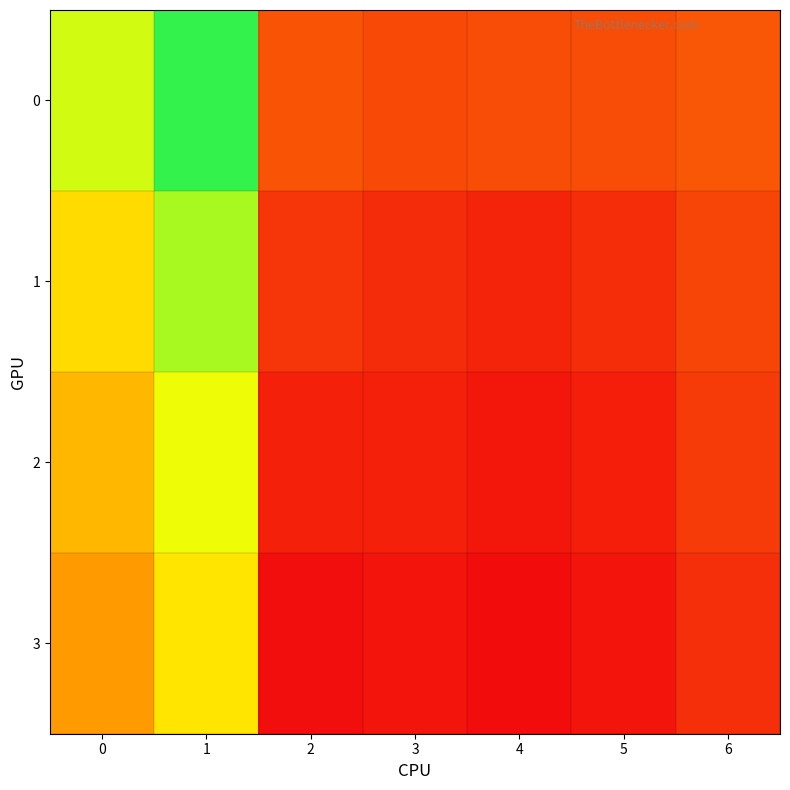

Which label corresponds to the largest value in the chart?

1